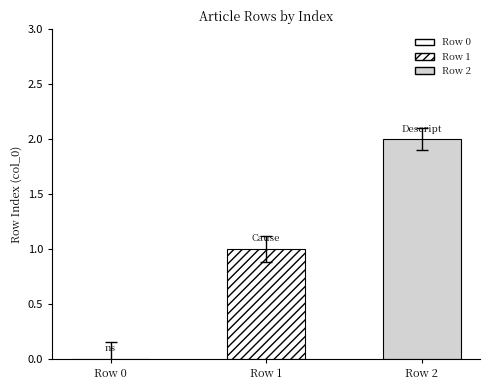

Count the number of data series in this chart.

2